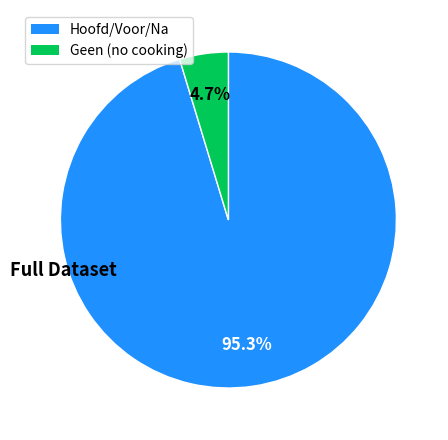

Does any single category account for the majority?

Yes